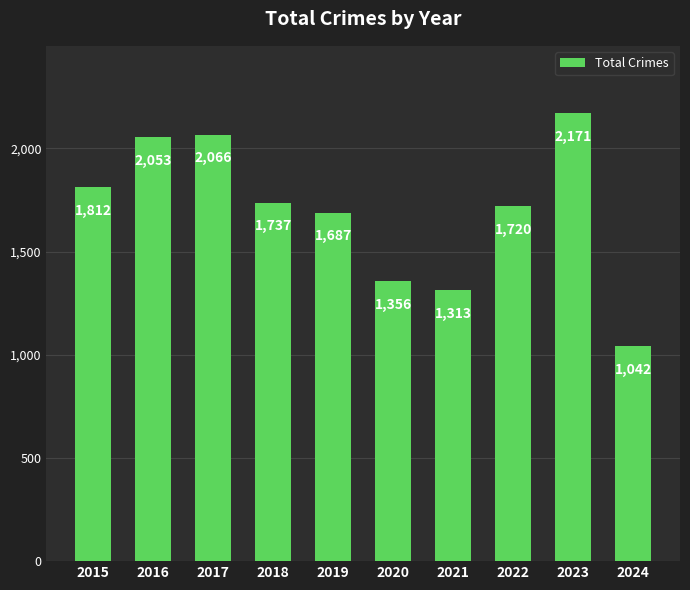

What is the change in value from 2016 to 2020?

-697